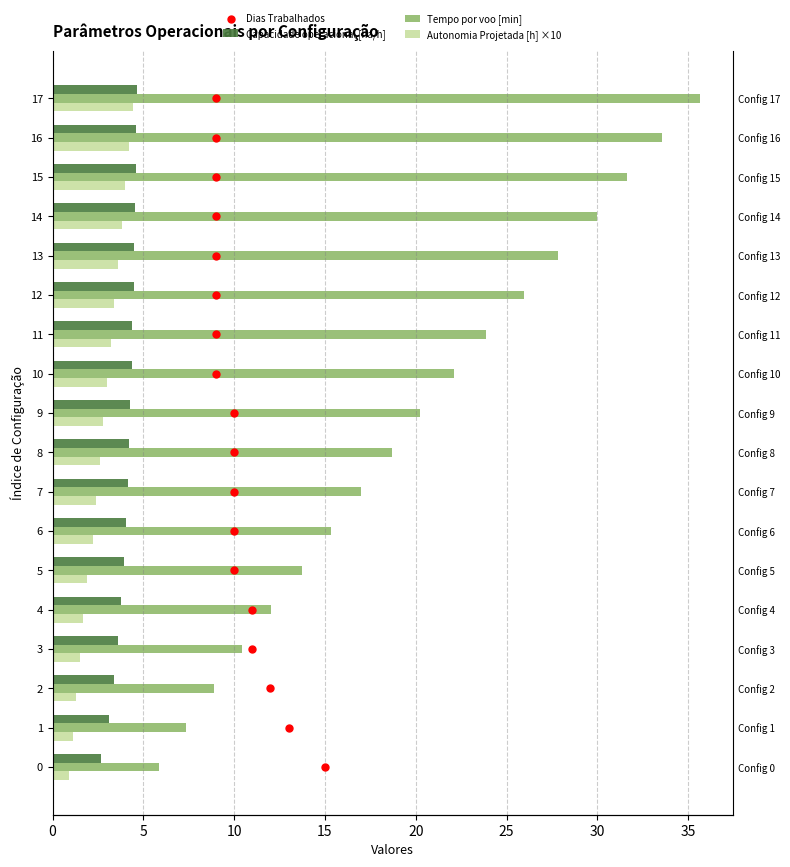

Which series has the largest total across all categories?

Tempo por voo [min]